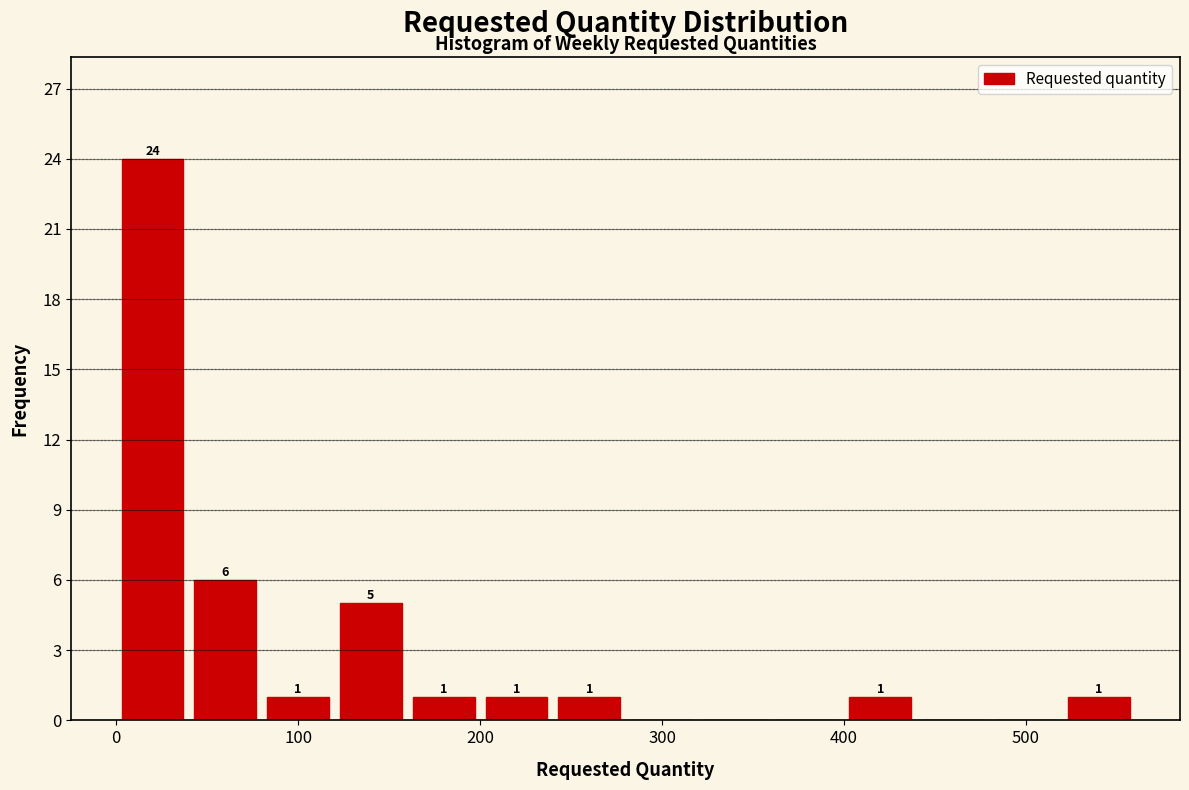

Over which range of the x-axis is the bar tallest?

0 to 40